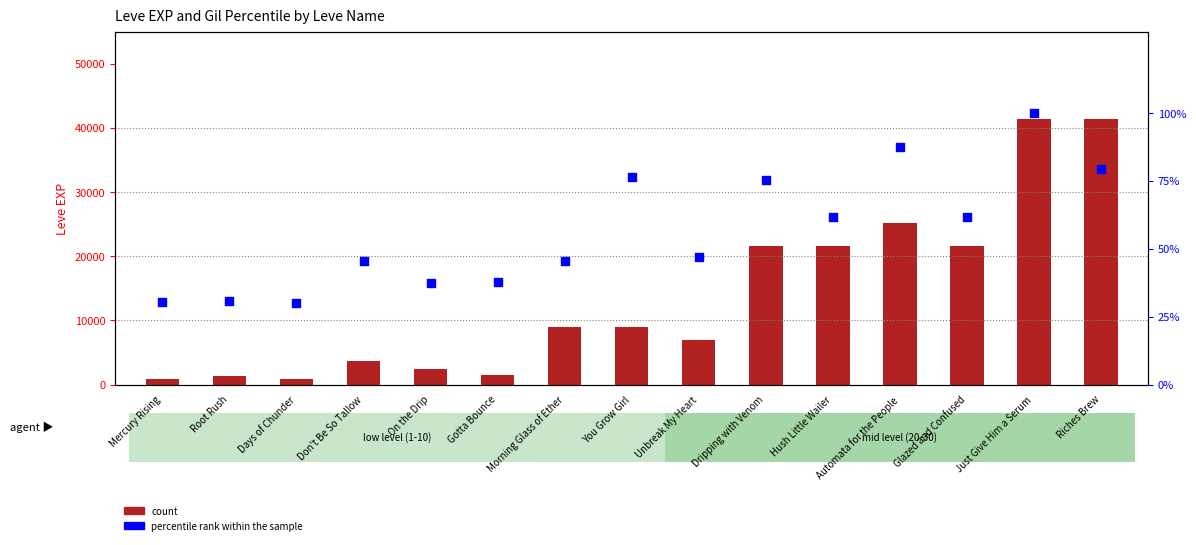

Which series has the largest total across all categories?

count